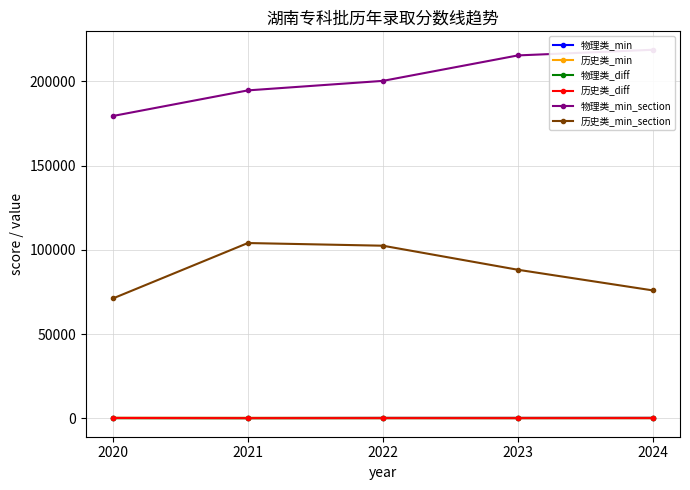

True or false: 历史类_diff has a value of 315 at 2022.

False